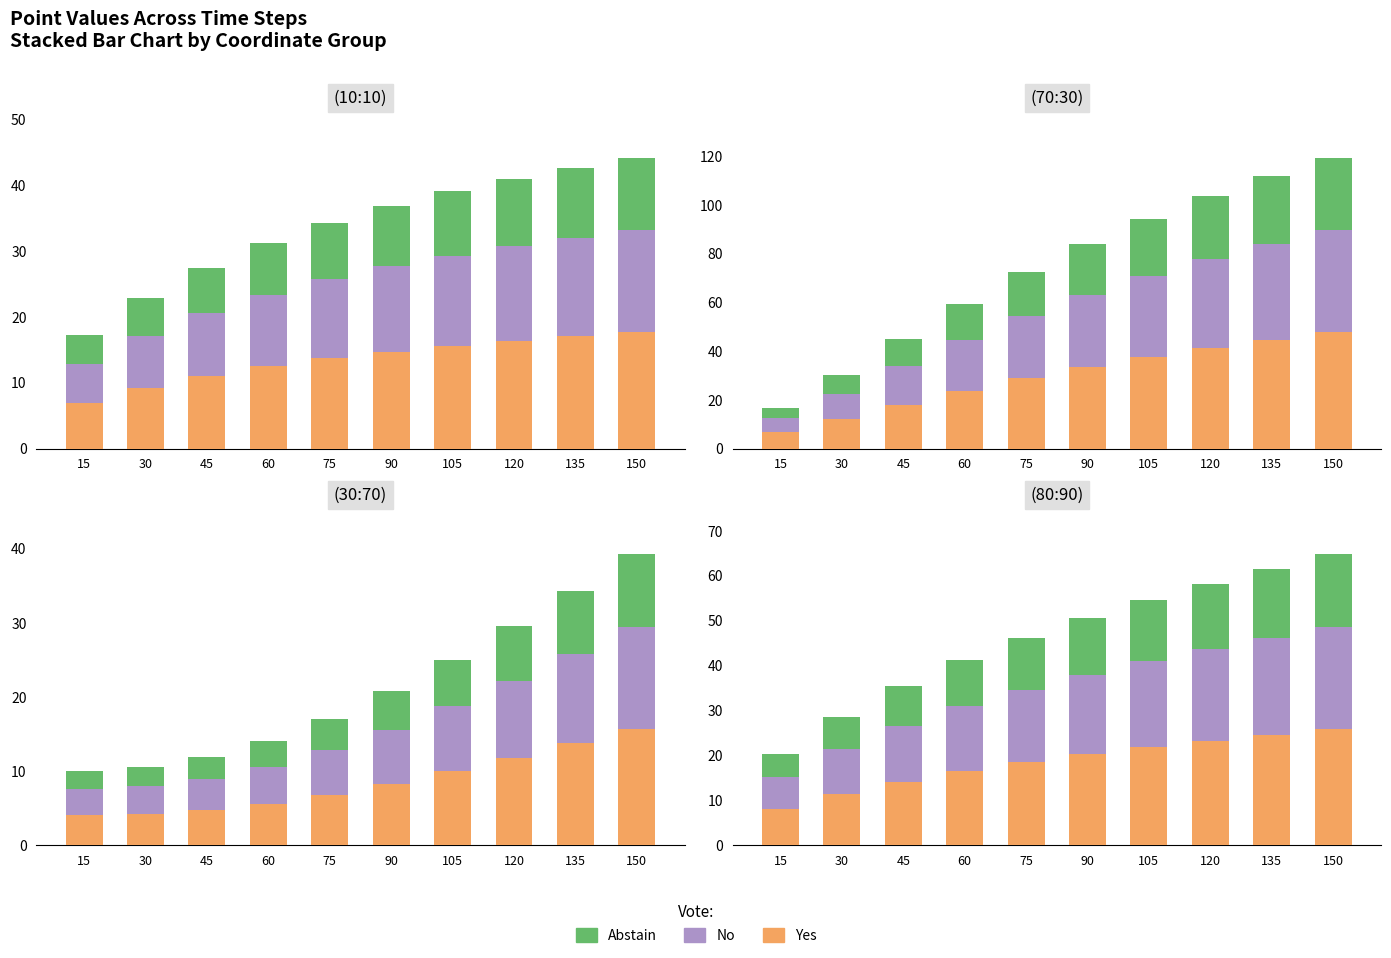

At how many categories does at least one series exceed 10?

9